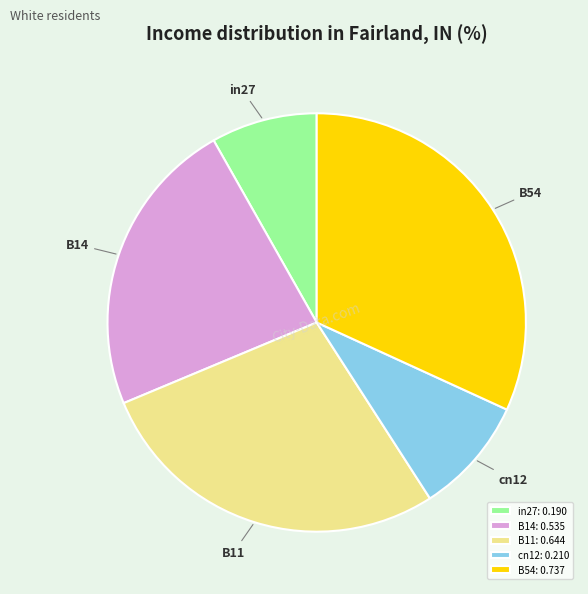

Does in27 account for over 50% of the chart?

No